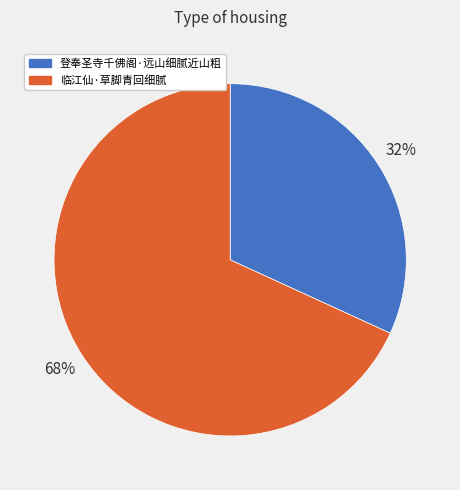

To the nearest percent, what is the difference between the largest and smallest slice percentages?

36%